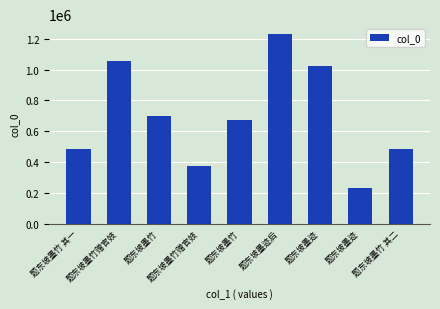

What is the maximum value shown in the chart?

1232157